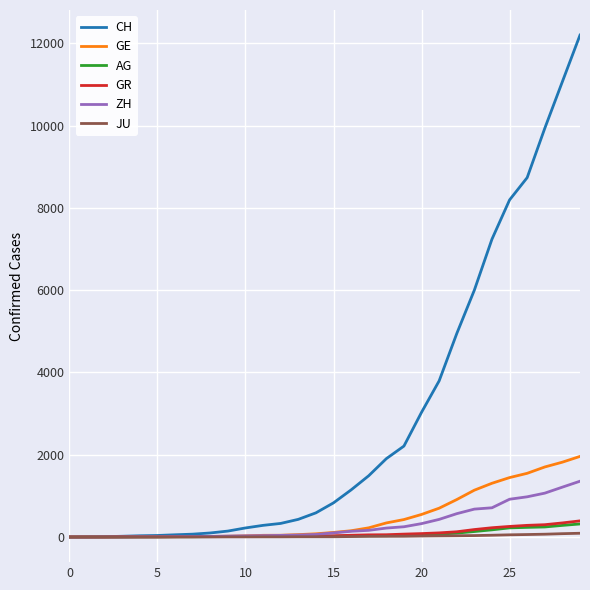

Which series has the largest total across all categories?

CH